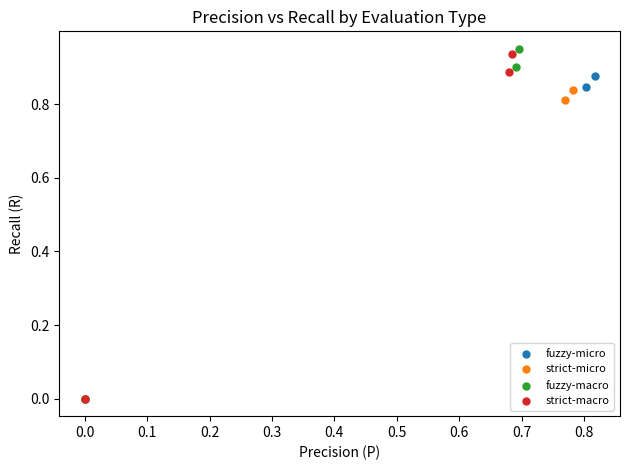

What are all the series names shown in the legend?

fuzzy-micro, strict-micro, fuzzy-macro, strict-macro